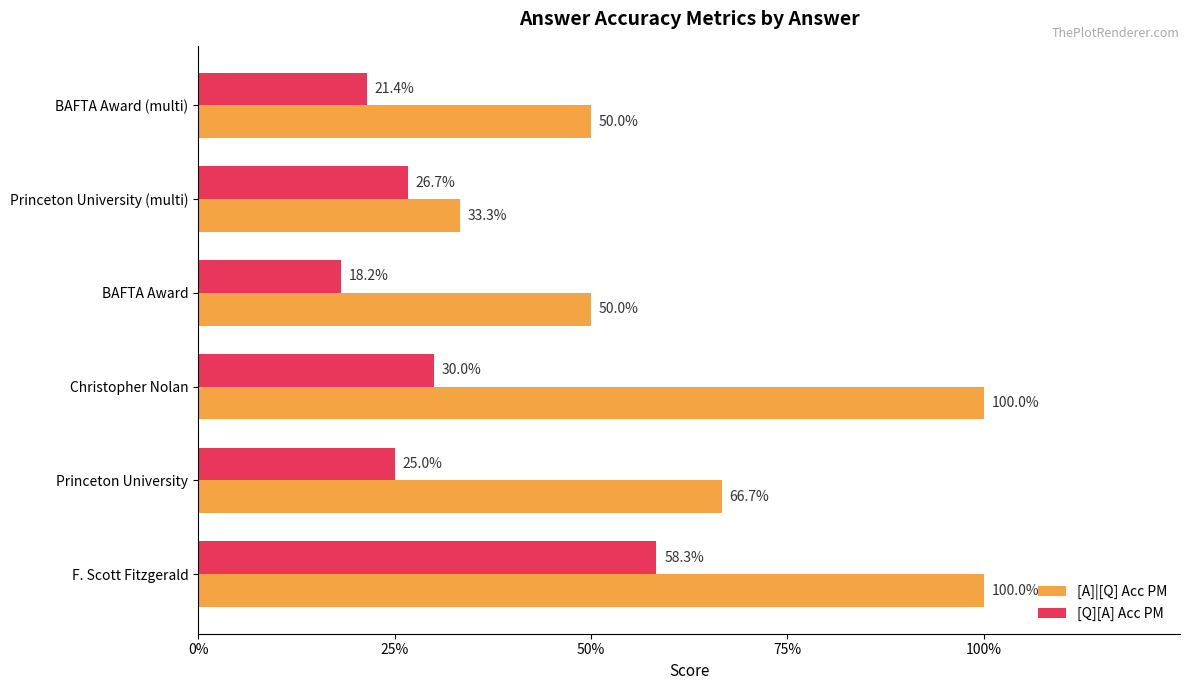

What are all the series names shown in the legend?

[A]|[Q] Acc PM, [Q][A] Acc PM